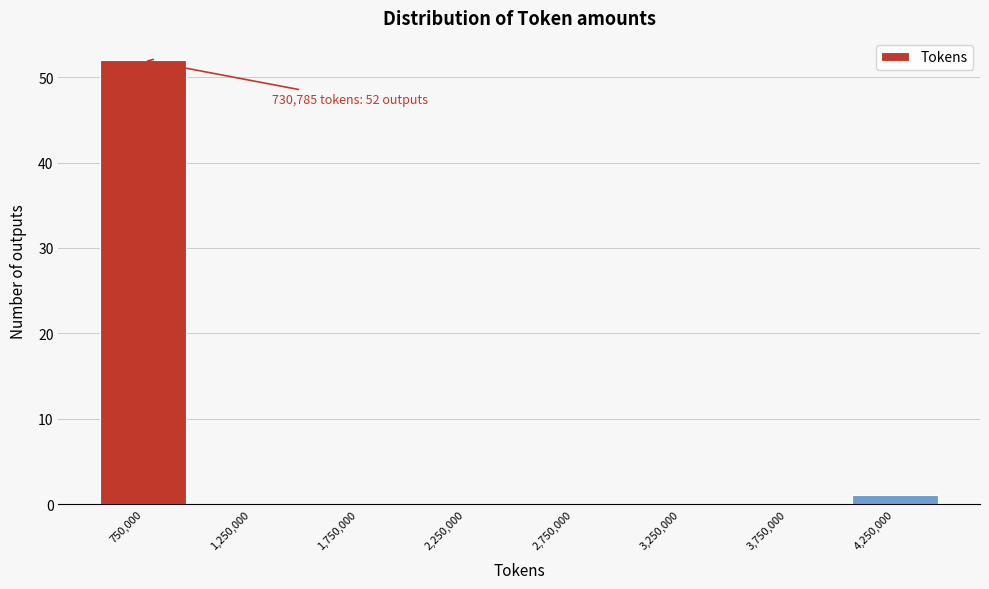

Over which range of the x-axis is the bar tallest?

500000 to 1000000